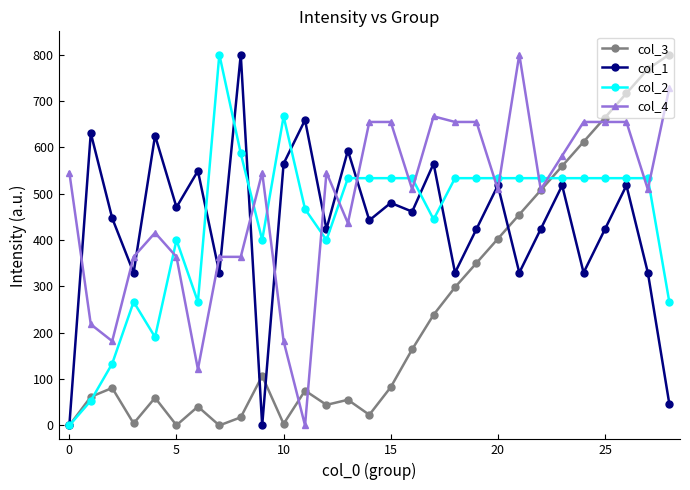

What is the maximum value for col_3?

800.0